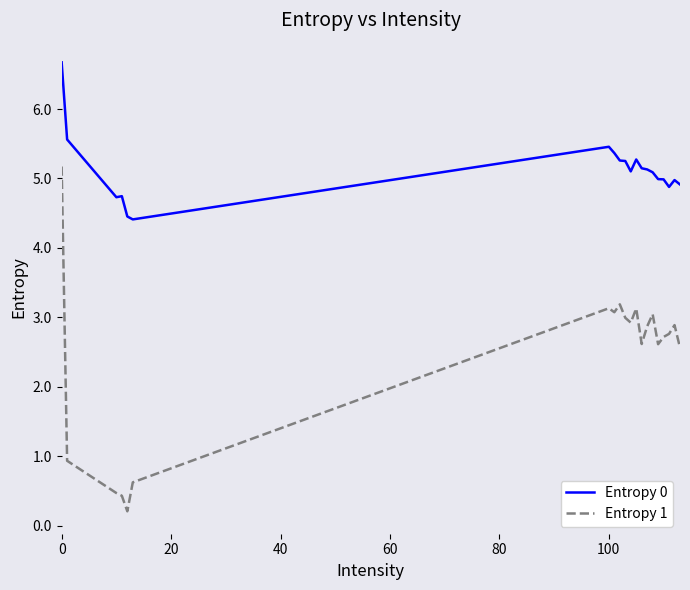

True or false: Entropy 0 and Entropy 1 cross at least once.

False